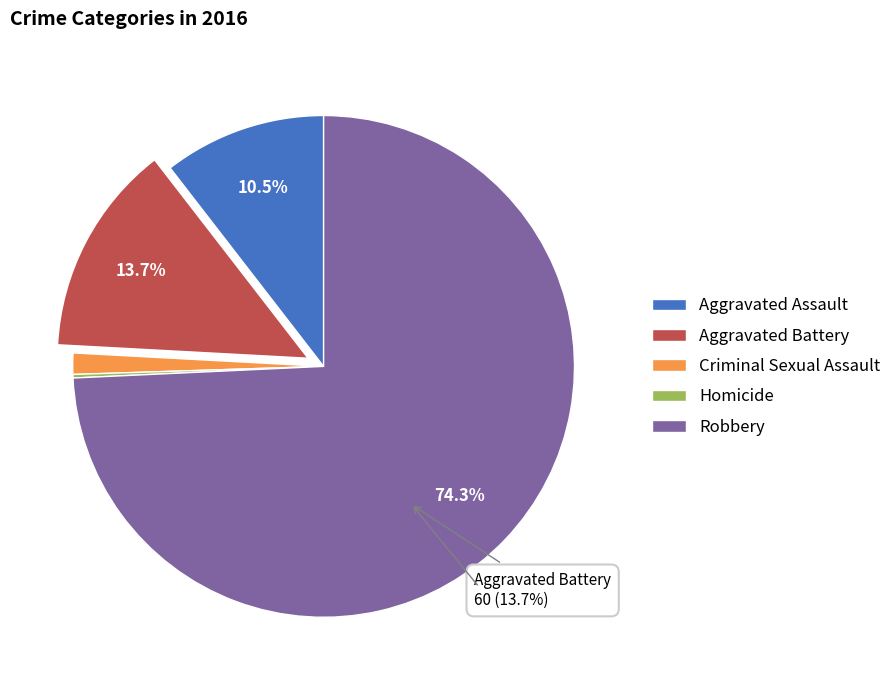

True or false: Robbery accounts for 79% of the total.

False